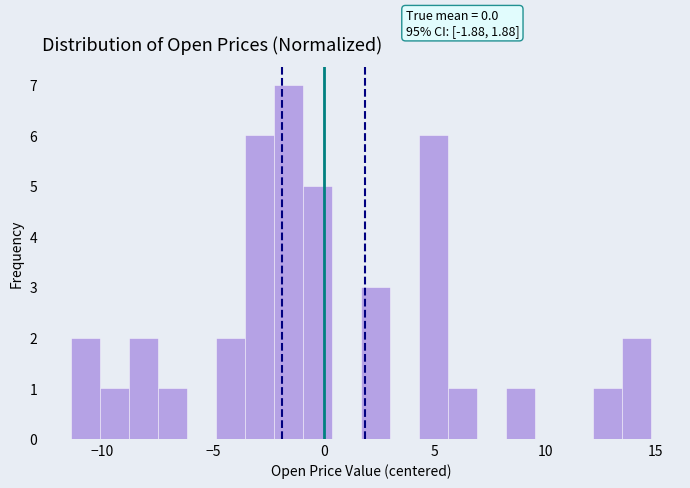

Around what value on the x-axis is the tallest bar? Give the approximate position of its centre, as read against the axis.

-1.5